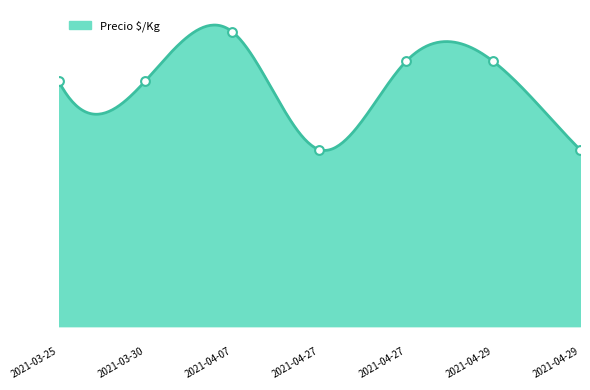

What is the change in value from 2021-04-27 to 2021-04-29?

-500